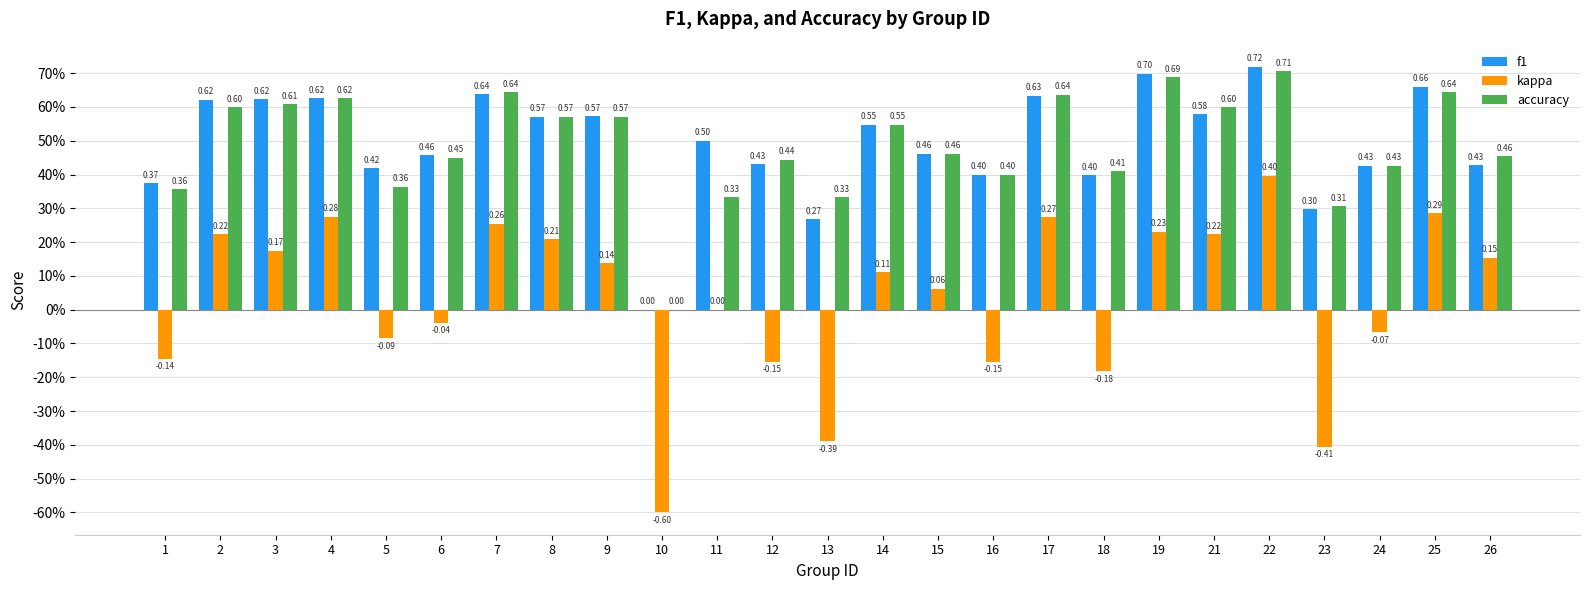

True or false: kappa has a value of 0.3 at 7.

True